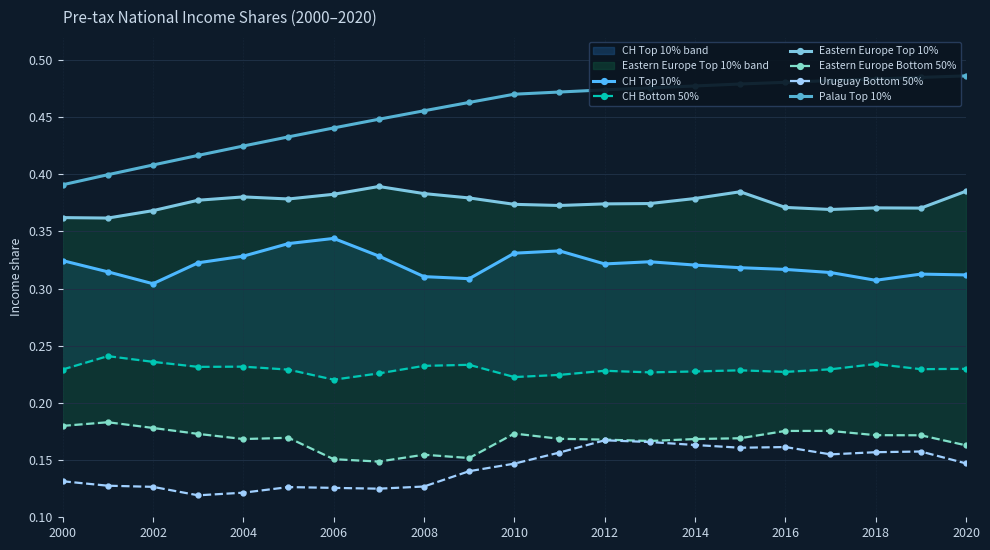

Is it true that Palau Top 10% equals 0.3 at 2012?

False